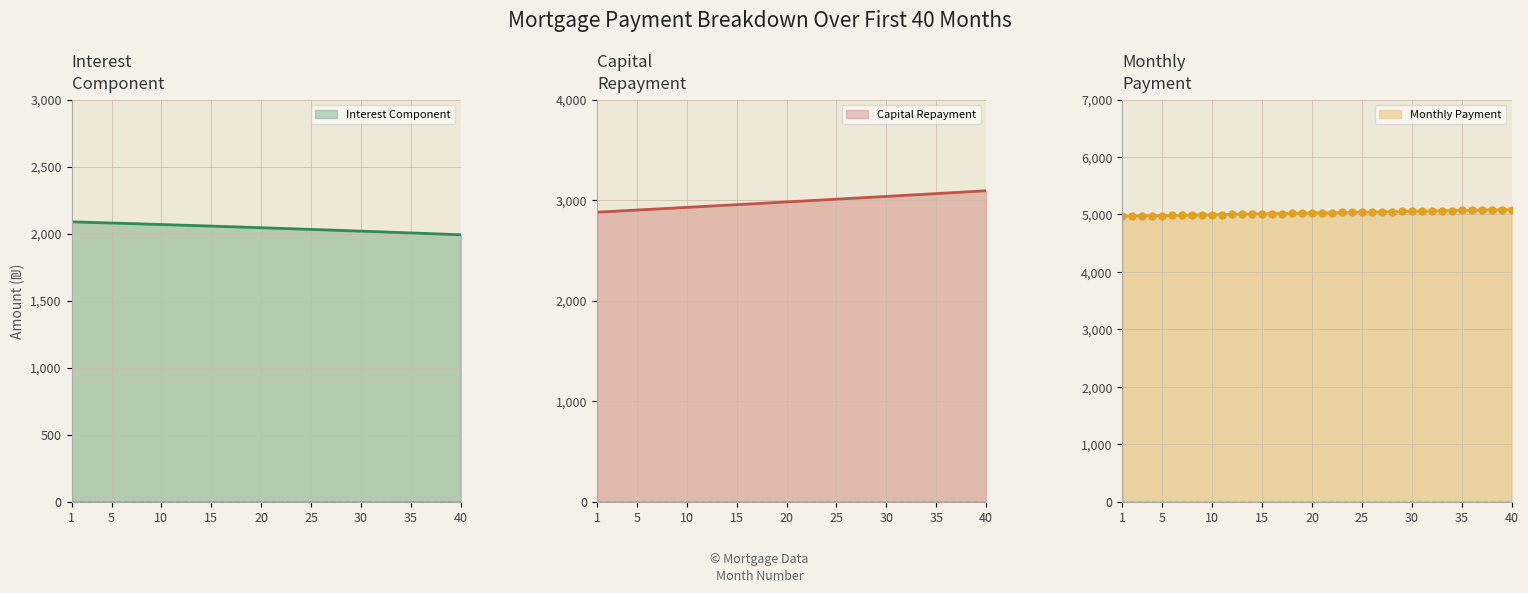

At how many categories does at least one series exceed 3097?

40